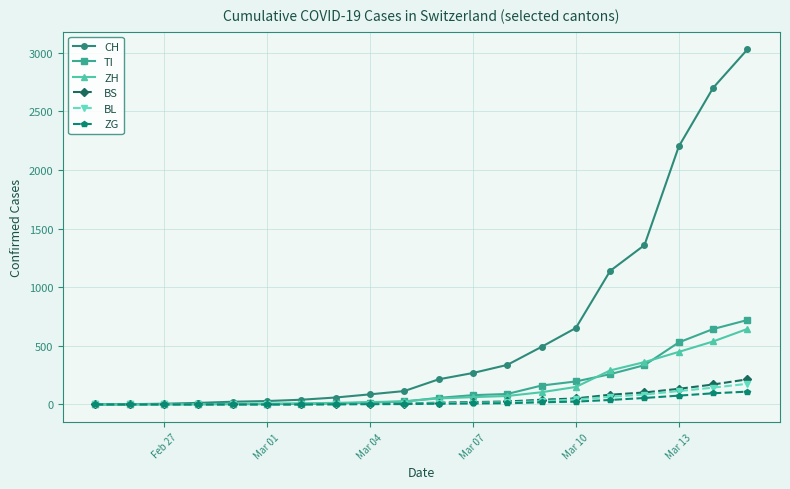

What are all the series names shown in the legend?

CH, TI, ZH, BS, BL, ZG